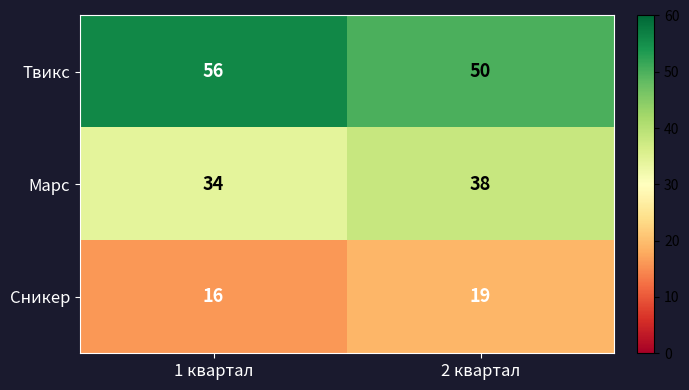

What is the spread (max minus min) of values at 2 квартал?

31